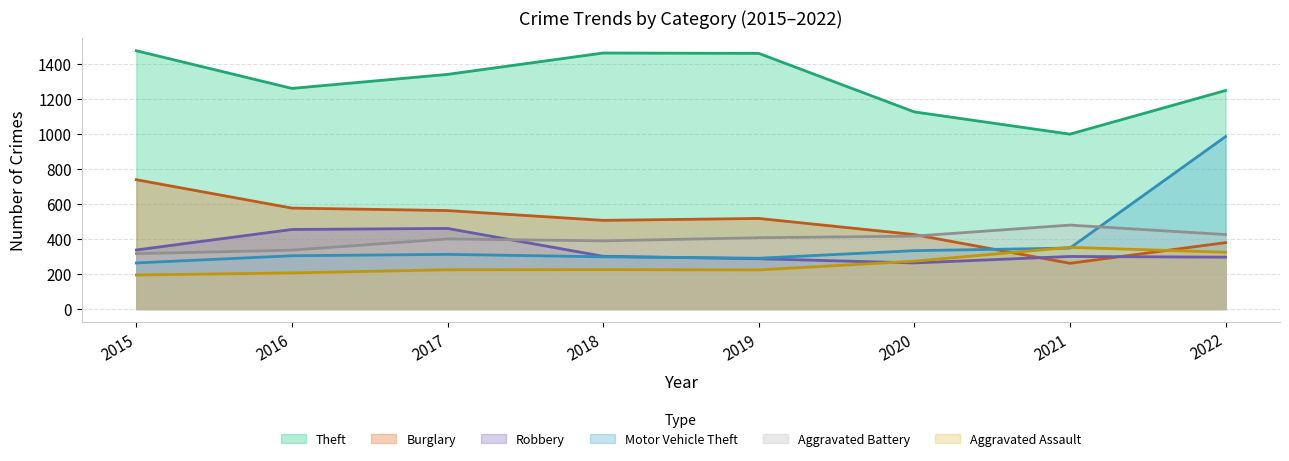

Where is the first local minimum for Aggravated Battery?

2018